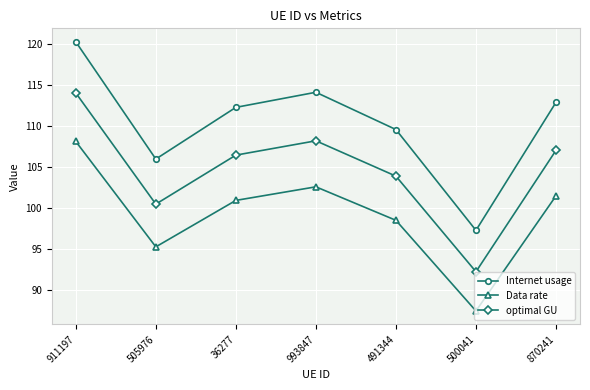

At which label does optimal GU first exceed 106?

911197